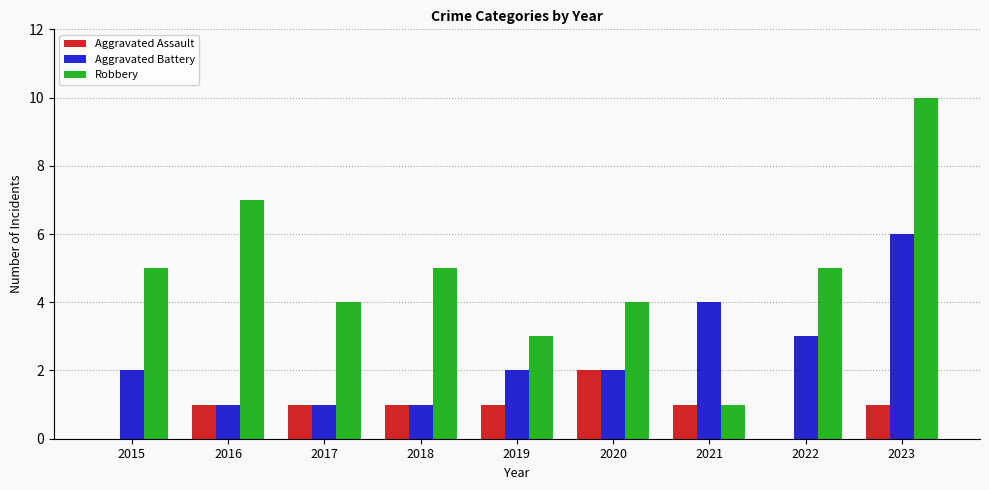

Which category has the highest value across all series?

2023